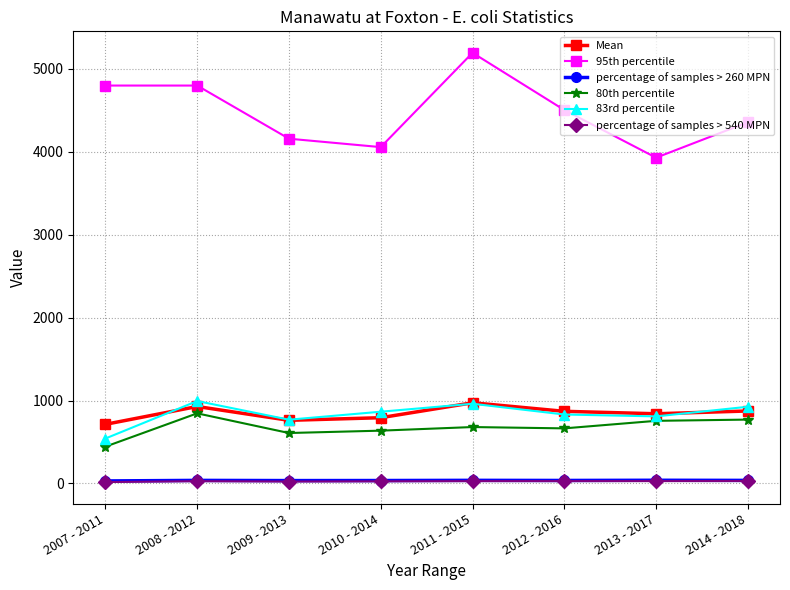

What is the maximum value shown in the chart?

5195.5